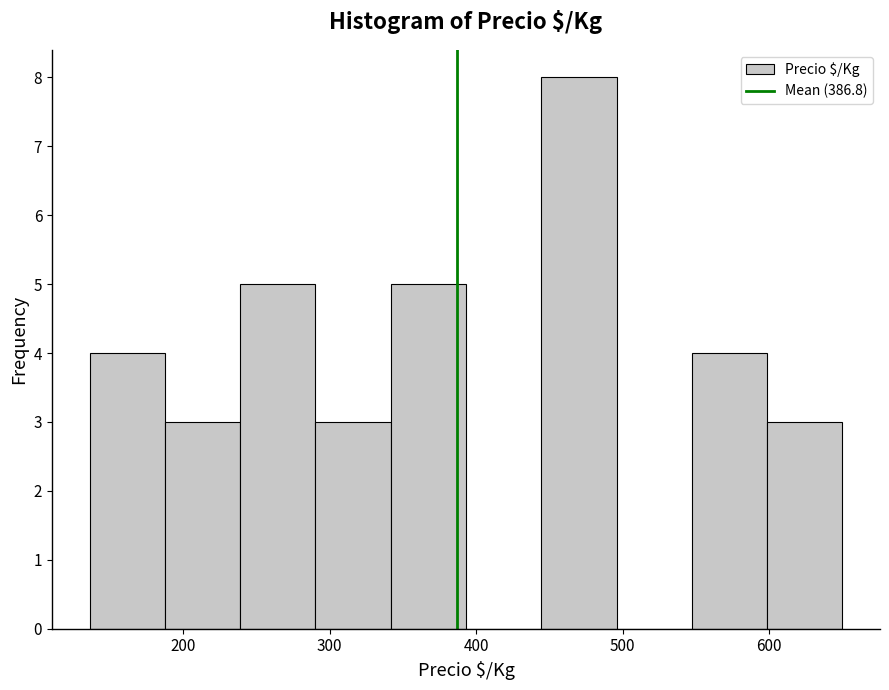

Which range on the x-axis has the tallest bar?

440 to 500